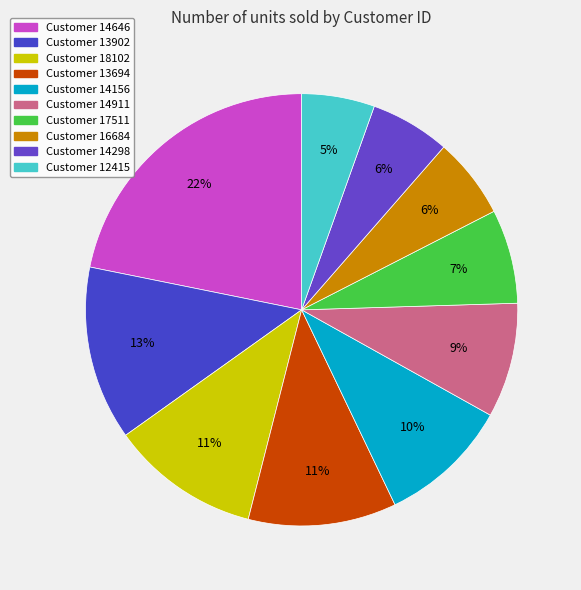

What is the smallest slice in the pie chart?

12415